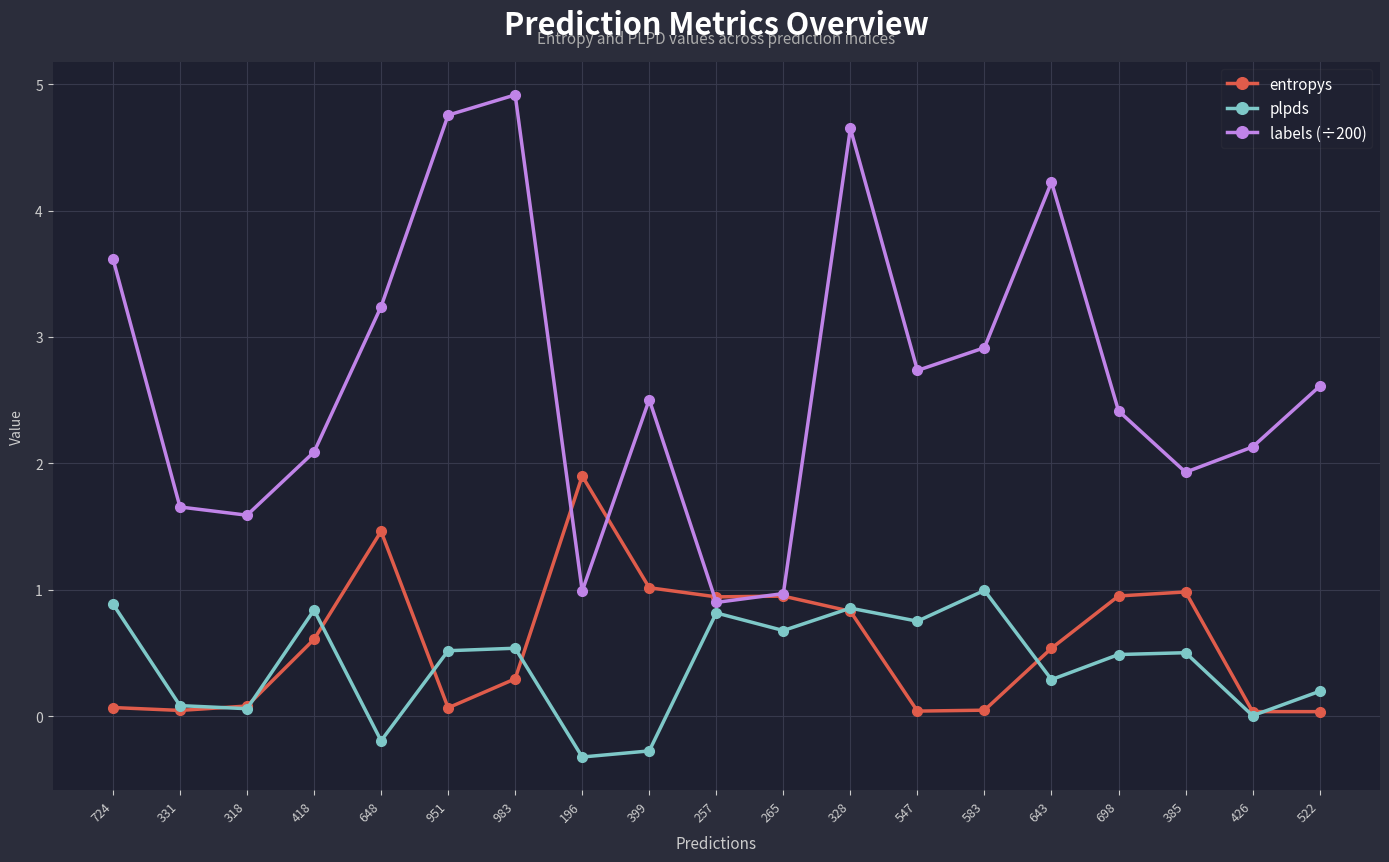

What is the total value across all series at 648?

4.5